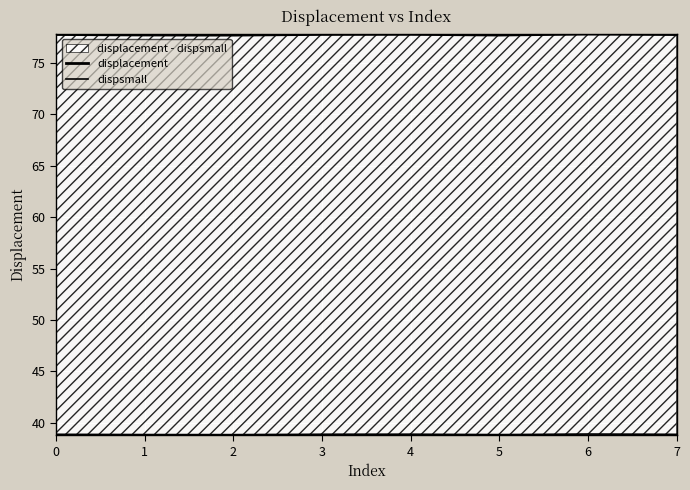

At which category does displacement reach its first local valley?

2